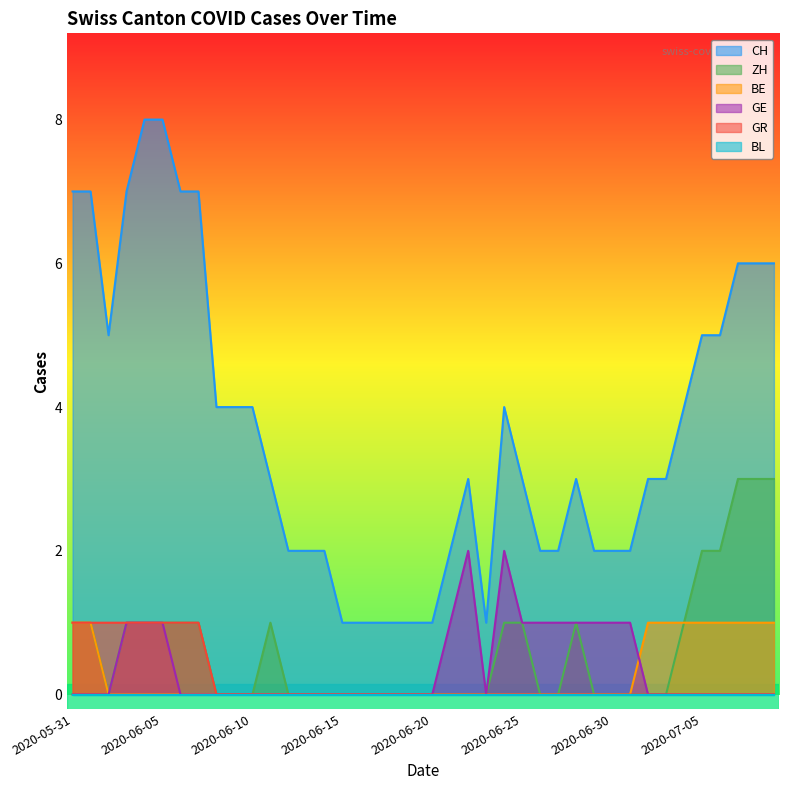

What is the maximum value for GR?

1